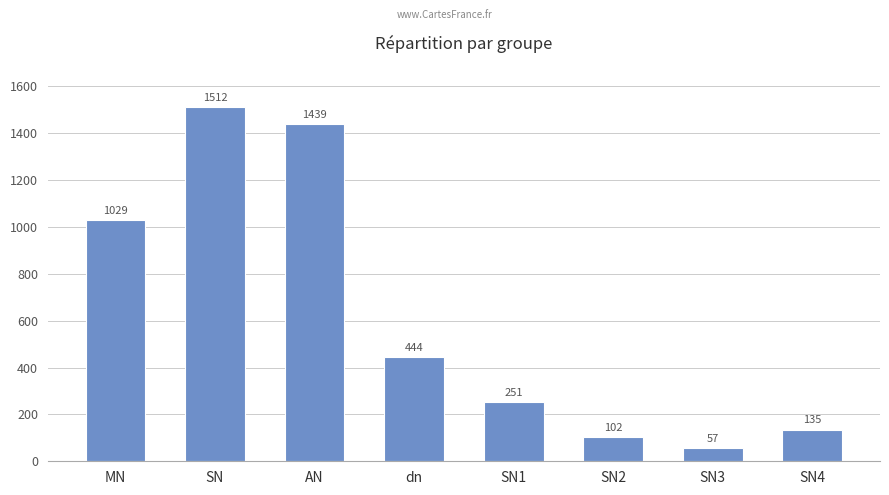

What is the ratio of the value at SN to the value at MN?

1.5